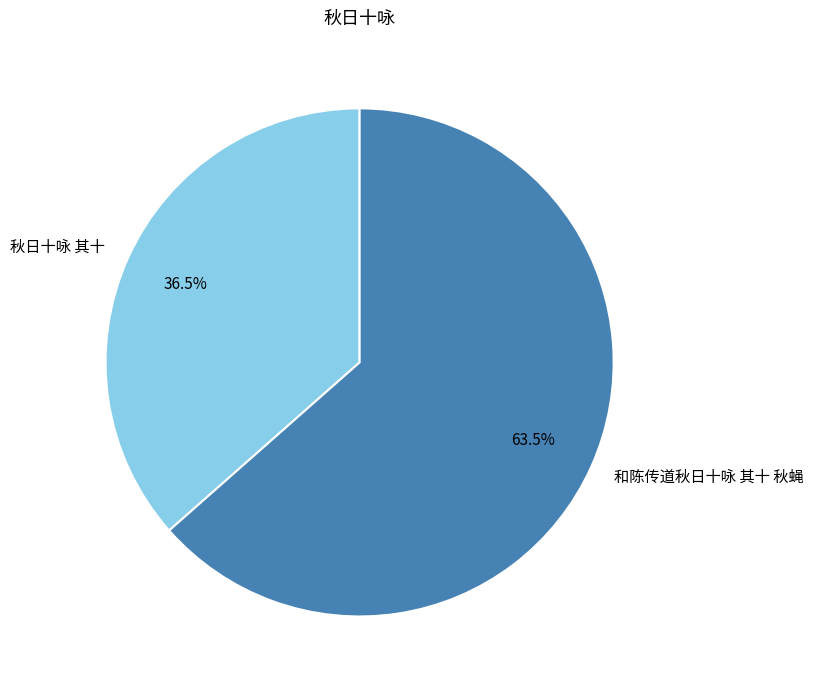

Which category accounts for the majority?

和陈传道秋日十咏 其十 秋蝇